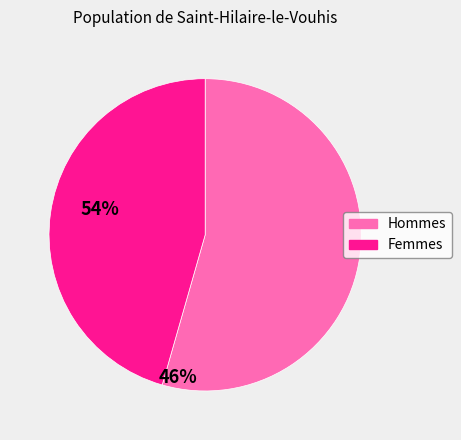

Is there a majority slice in this chart?

Yes